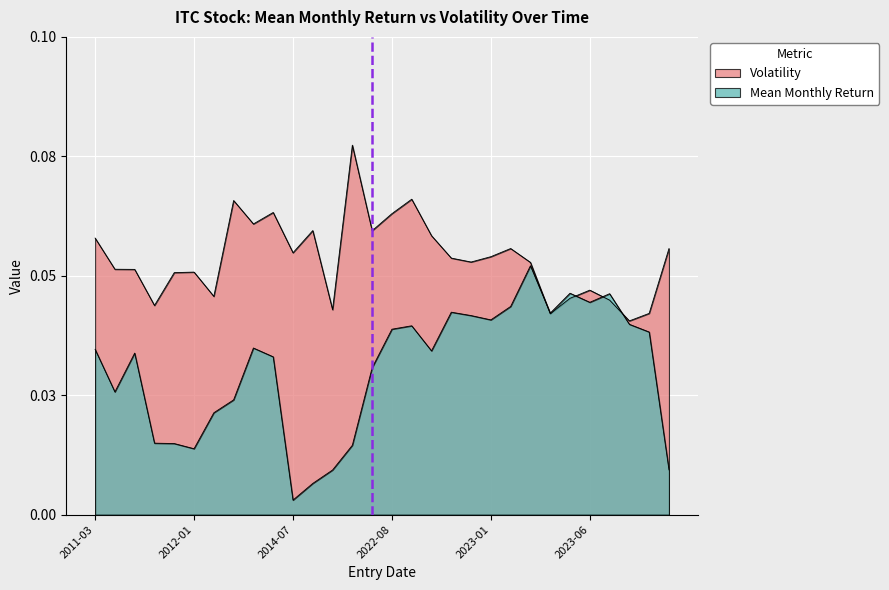

Which has a higher value, 2012-01-31 or 2022-10-31?

2022-10-31